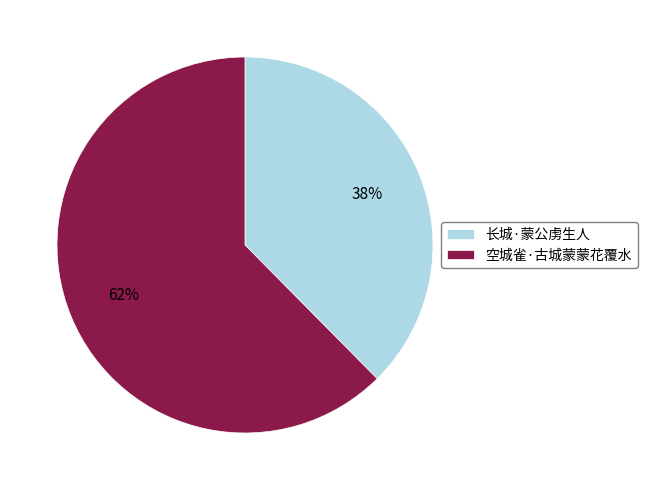

What percentage is the 空城雀·古城蒙蒙花覆水 slice, to the nearest percent?

62%